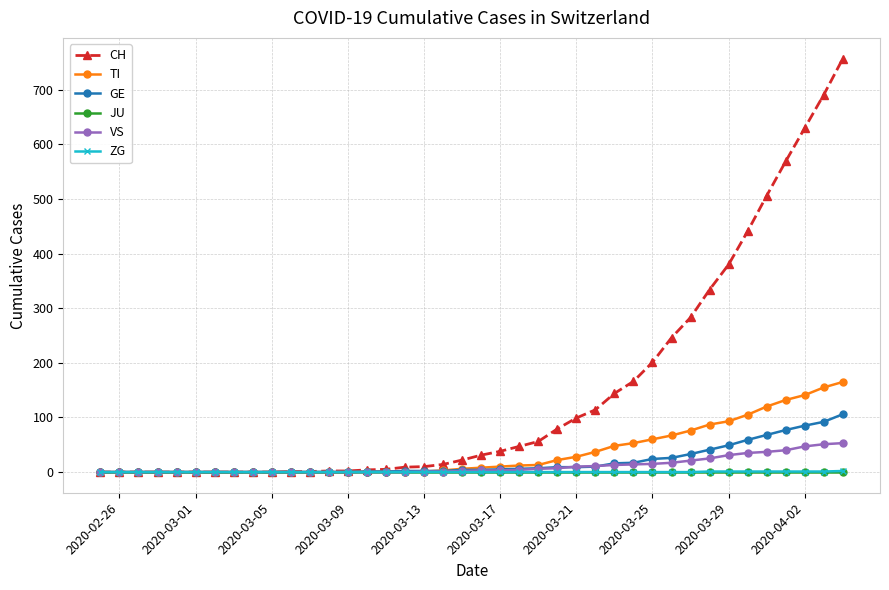

Which series has the largest range (max minus min)?

CH